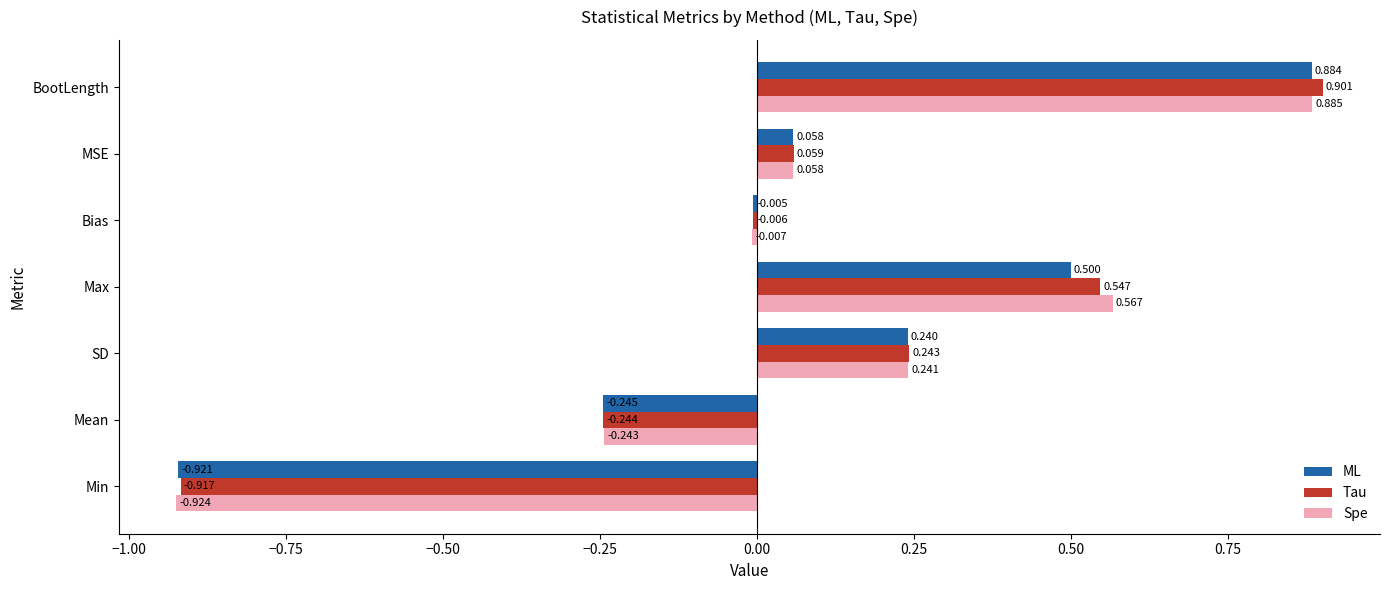

What are all the series names shown in the legend?

ML, Tau, Spe